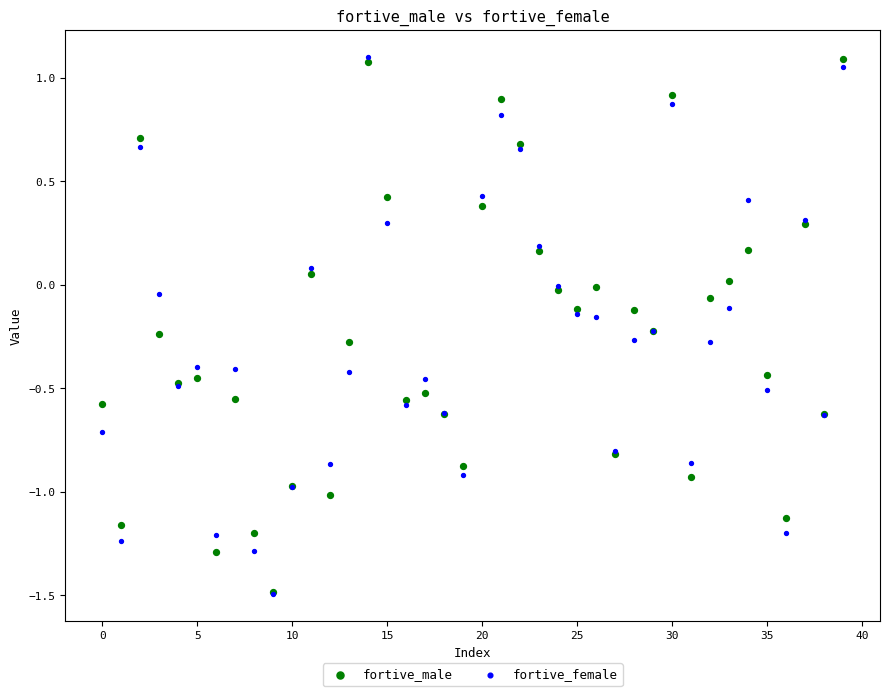

What are all the series names shown in the legend?

fortive_male, fortive_female